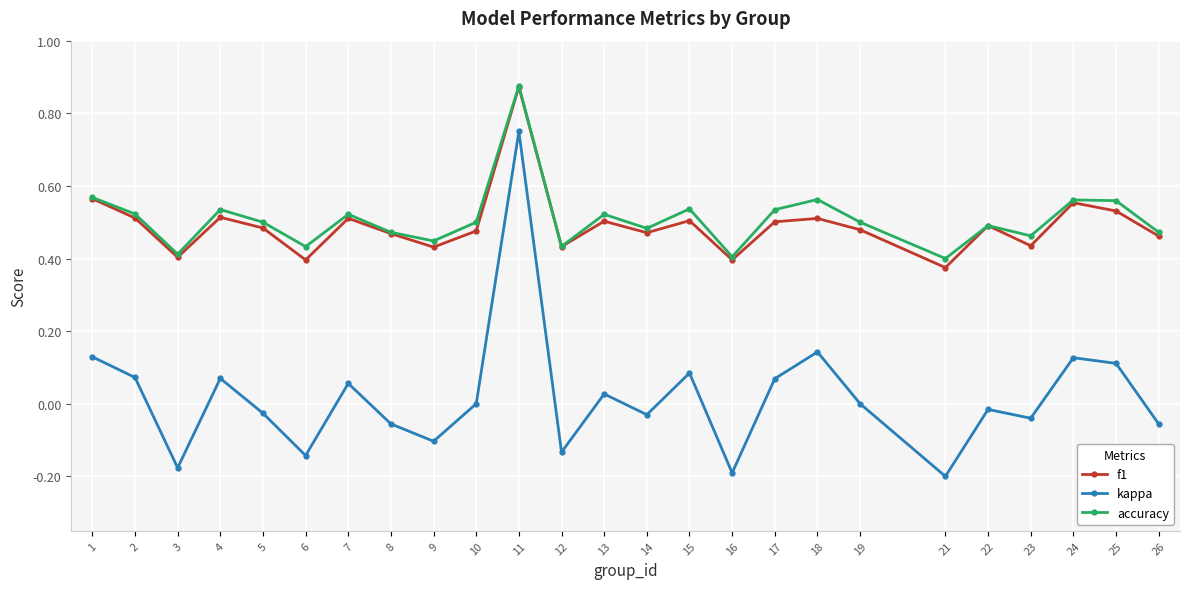

Which series has the widest spread of values?

kappa